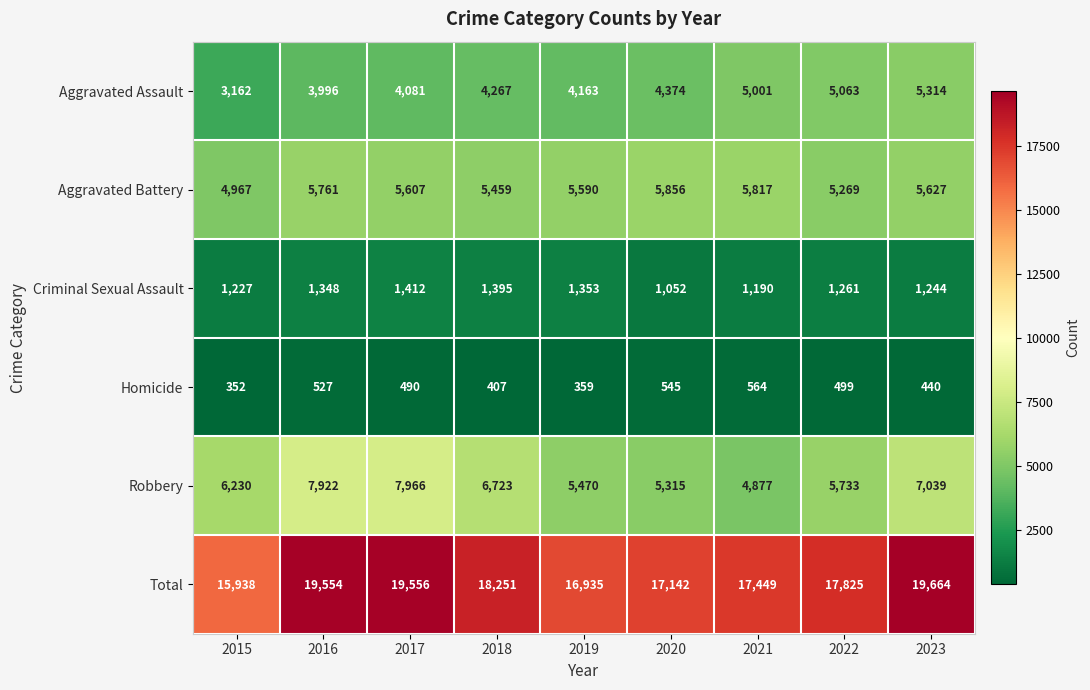

Between 2017 and 2018, which series saw the biggest shift?

Total